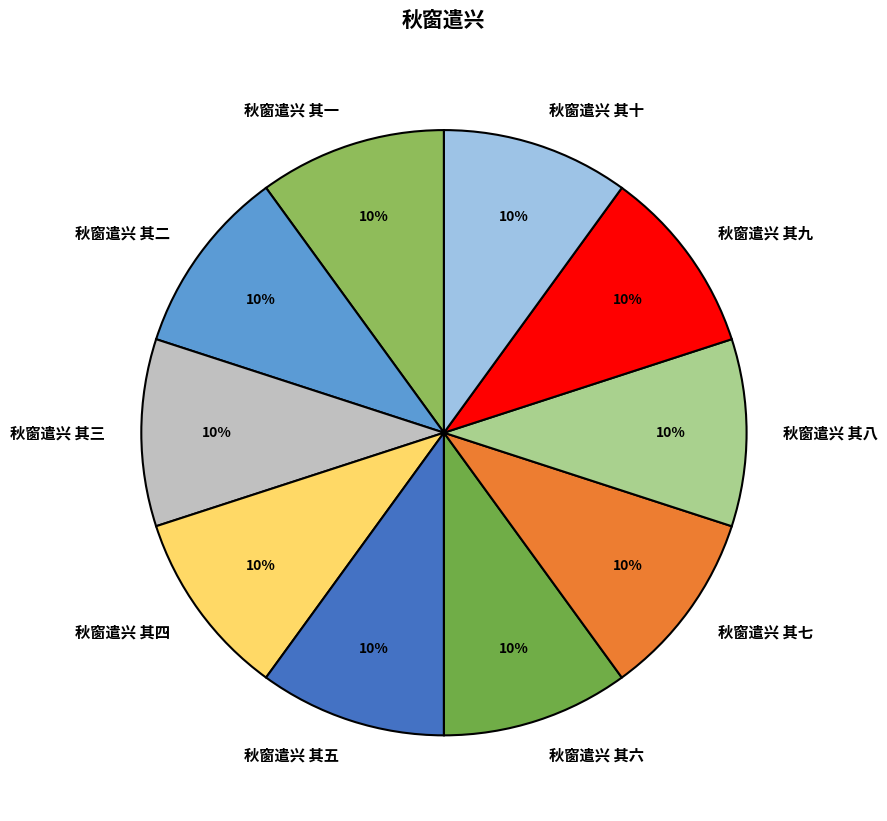

True or false: 秋窗遣兴 其五 accounts for 10% of the total.

True